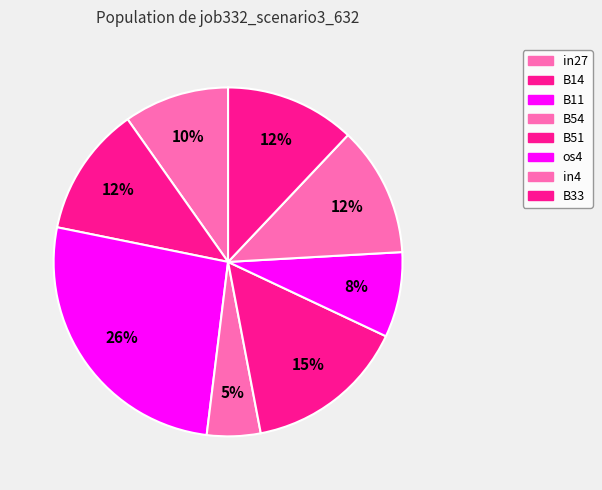

Which slice is the largest?

B11